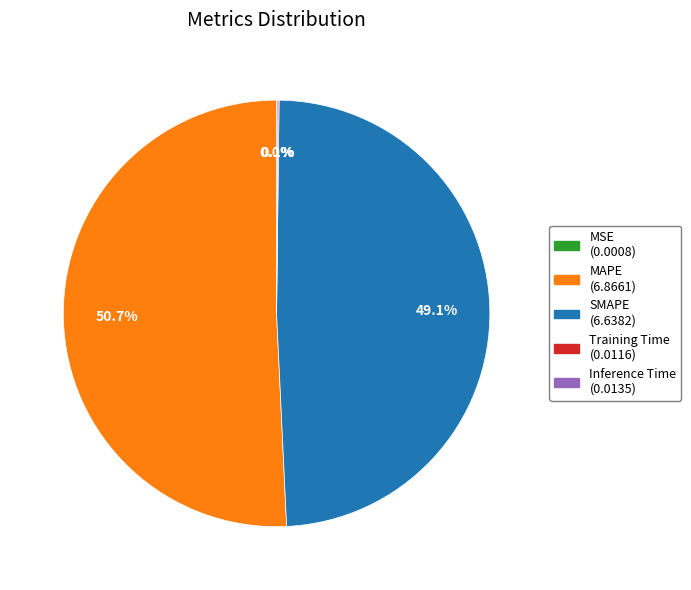

Which category accounts for the majority?

MAPE